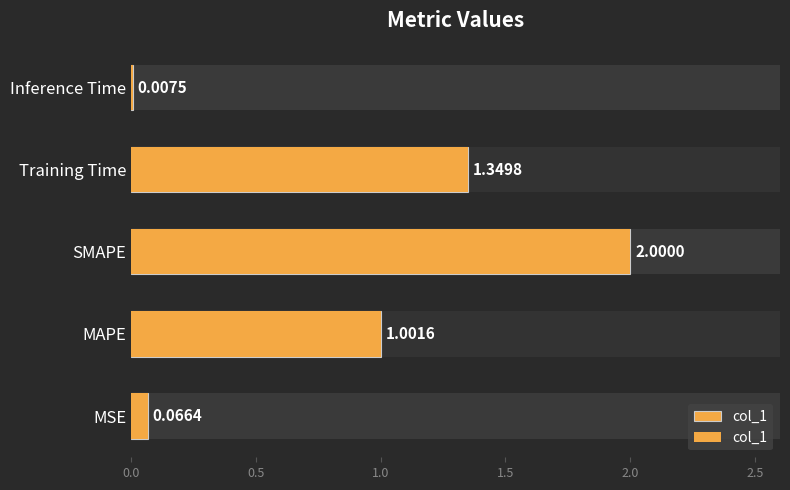

What is the average value?

0.9